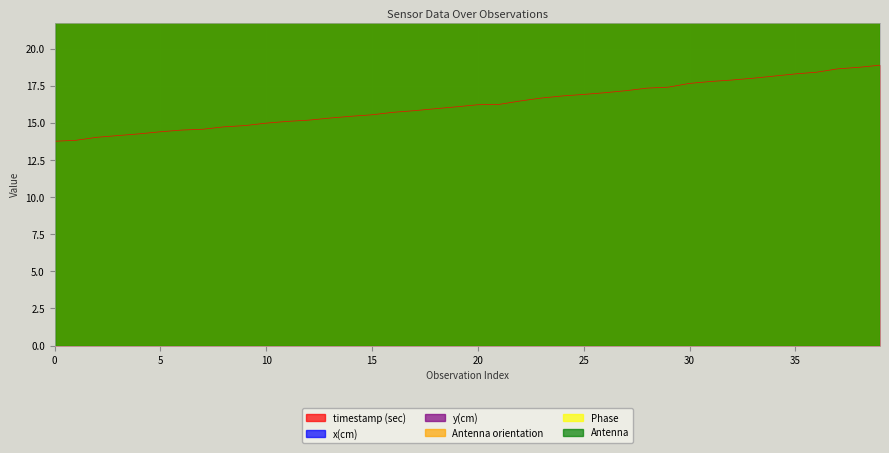

What is the highest value of the timestamp (sec) series?

18.9